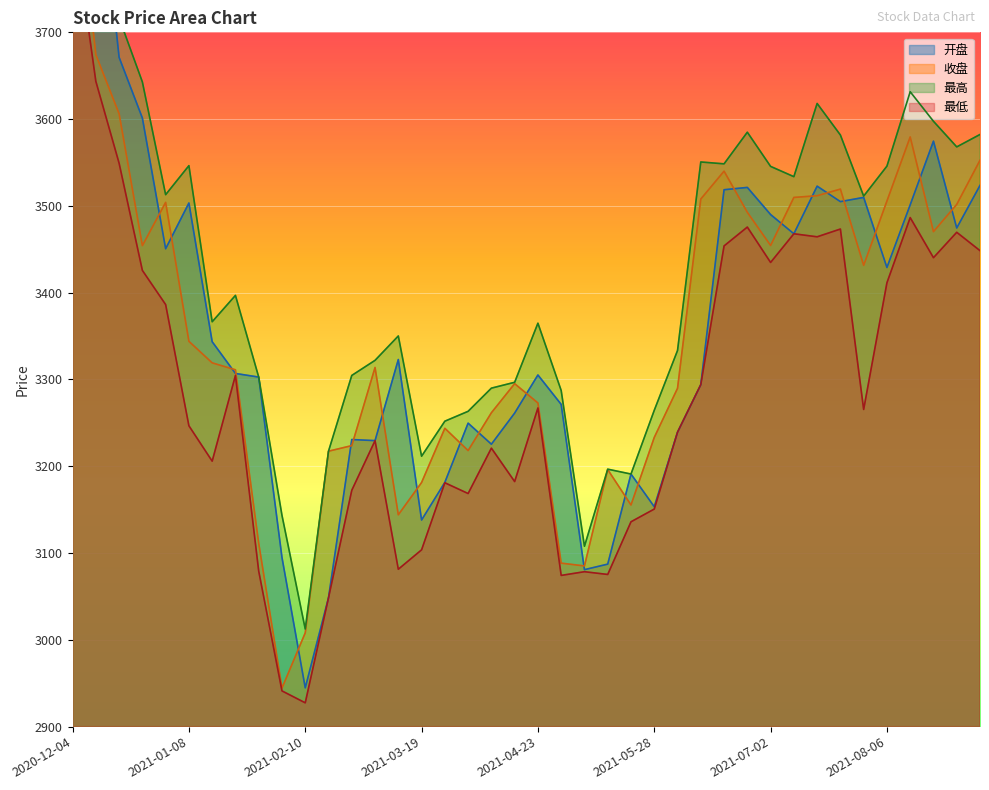

How many series are shown in this chart?

4